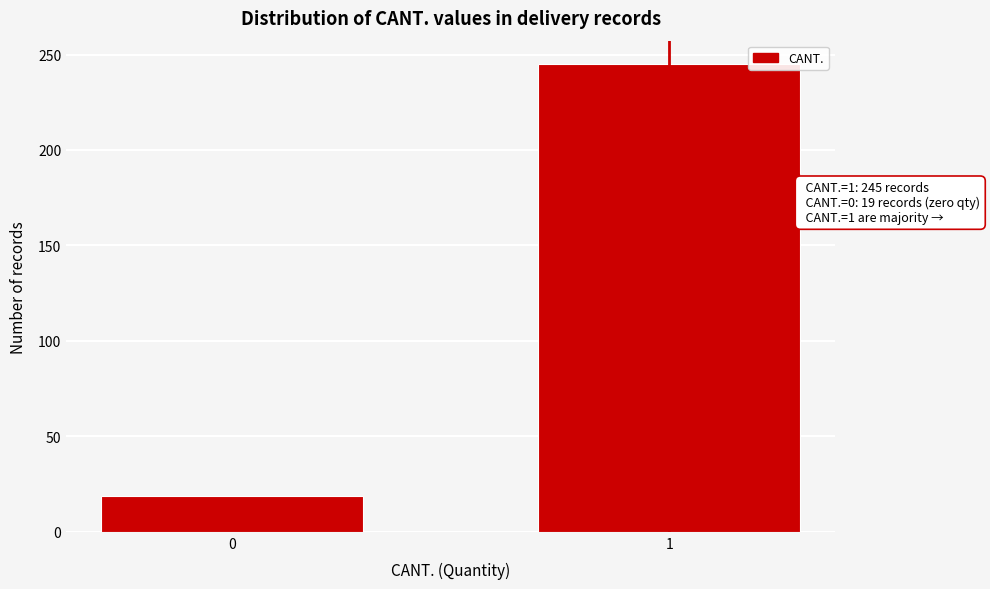

Reading left to right, list all the values displayed in this chart.

19	245